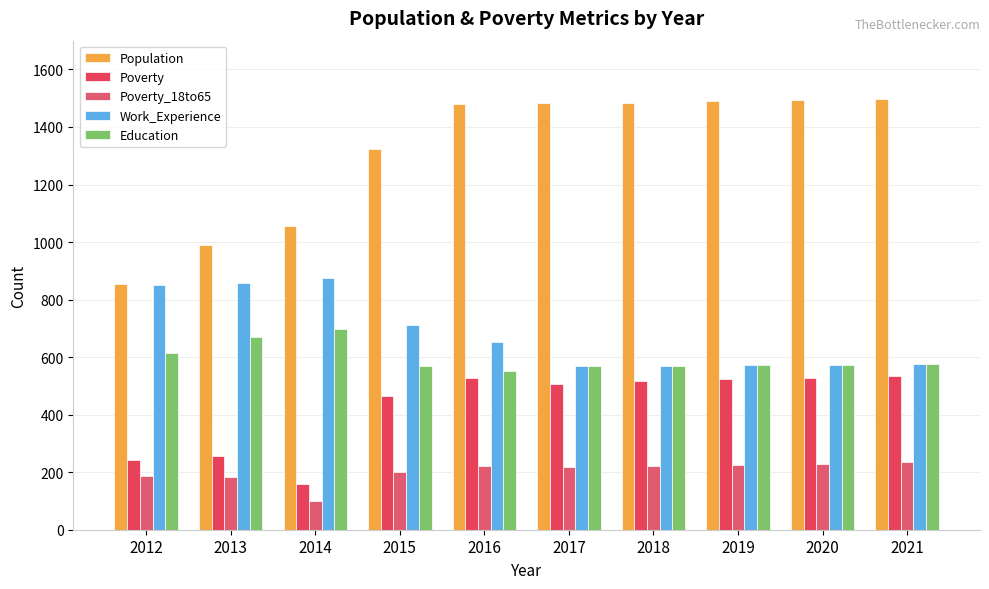

At how many categories does at least one series exceed 879?

9